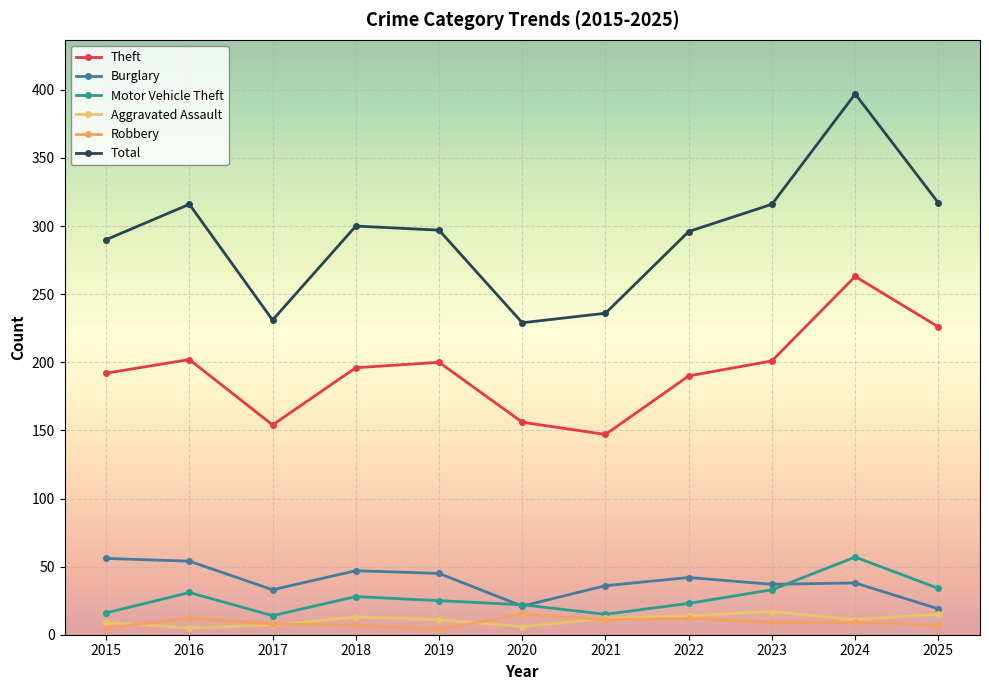

Reading left to right, what are all the values shown in this chart?

Theft: 2015=192	2016=202	2017=154	2018=196	2019=200	2020=156	2021=147	2022=190	2023=201	2024=263	2025=226
Burglary: 2015=56	2016=54	2017=33	2018=47	2019=45	2020=21	2021=36	2022=42	2023=37	2024=38	2025=19
Motor Vehicle Theft: 2015=16	2016=31	2017=14	2018=28	2019=25	2020=22	2021=15	2022=23	2023=33	2024=57	2025=34
Aggravated Assault: 2015=9	2016=5	2017=7	2018=13	2019=11	2020=6	2021=12	2022=14	2023=17	2024=11	2025=15
Robbery: 2015=5	2016=12	2017=8	2018=7	2019=4	2020=15	2021=11	2022=12	2023=9	2024=9	2025=7
Total: 2015=290	2016=316	2017=231	2018=300	2019=297	2020=229	2021=236	2022=296	2023=316	2024=397	2025=317